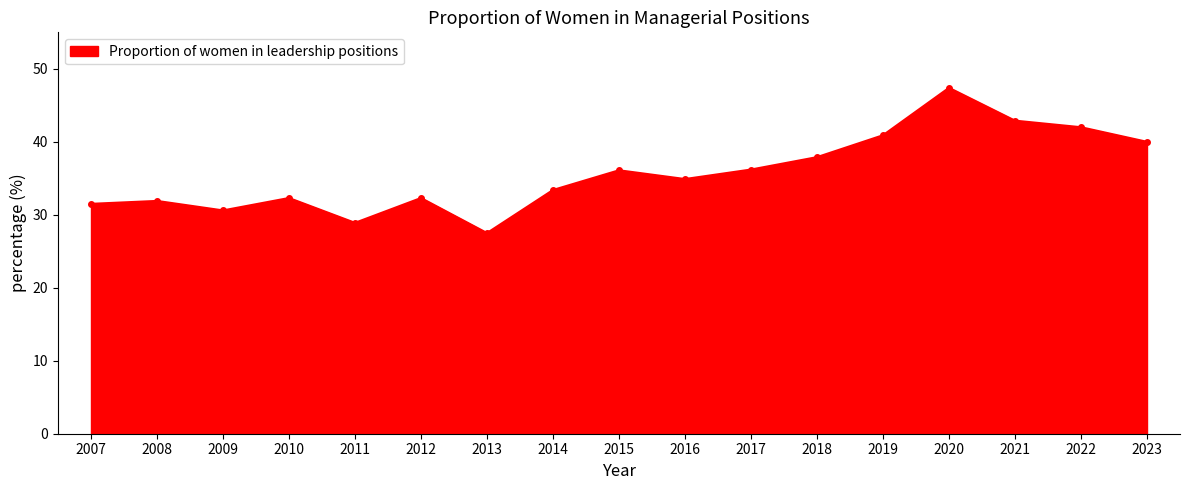

The chart shows a value of 55.3 at 2010. True or false?

False